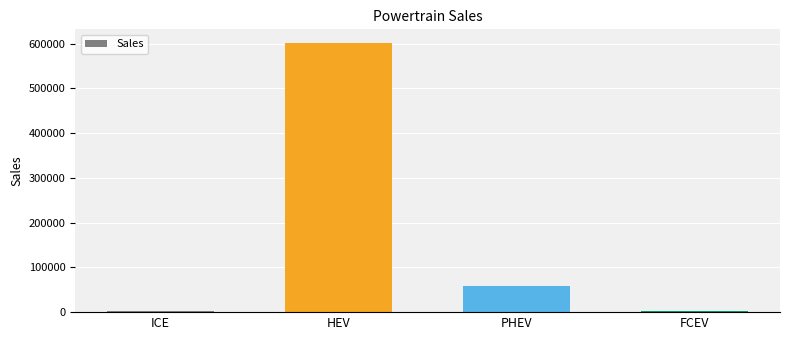

What is the ratio of the value at PHEV to the value at FCEV?

19.7